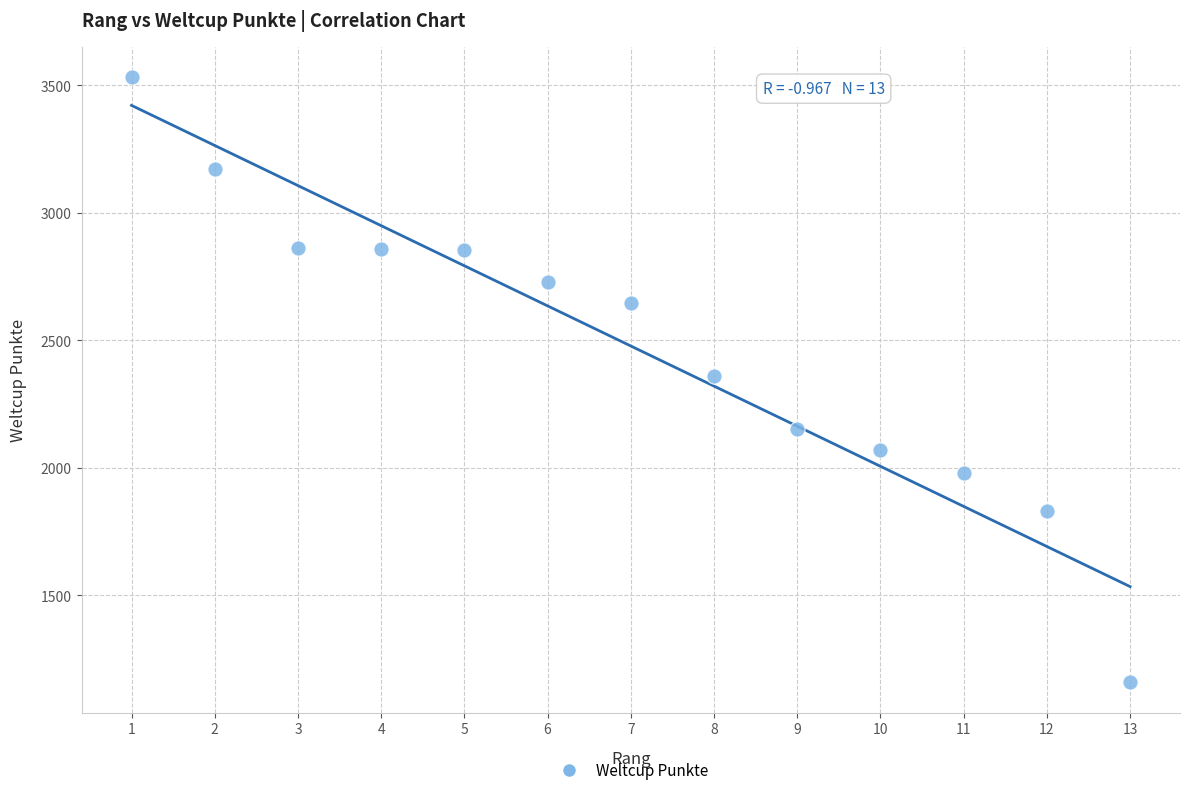

What is the range of X values (max minus min)?

12